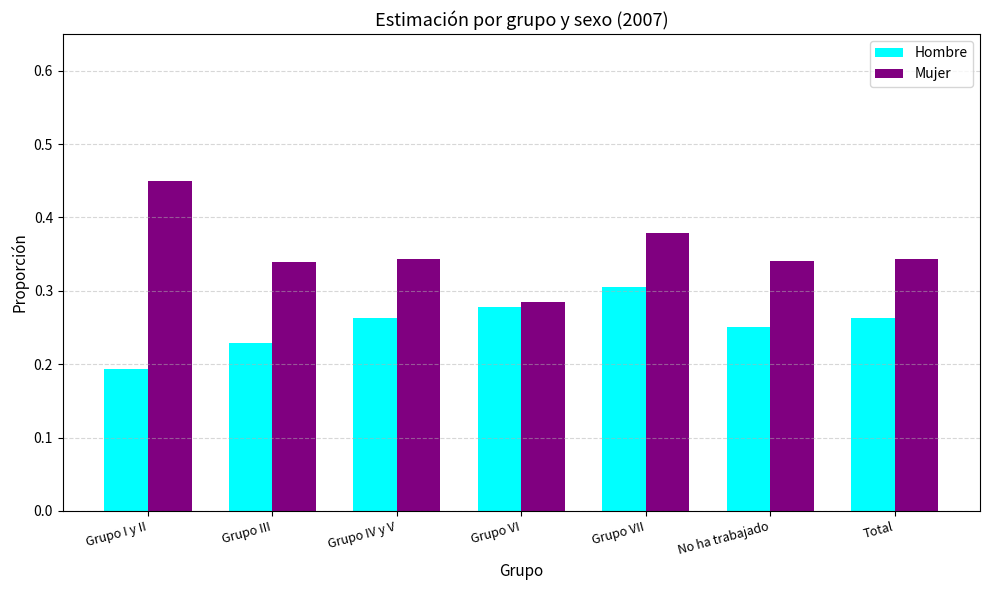

The value of Hombre at Grupo VII is 0.3. True or false?

True